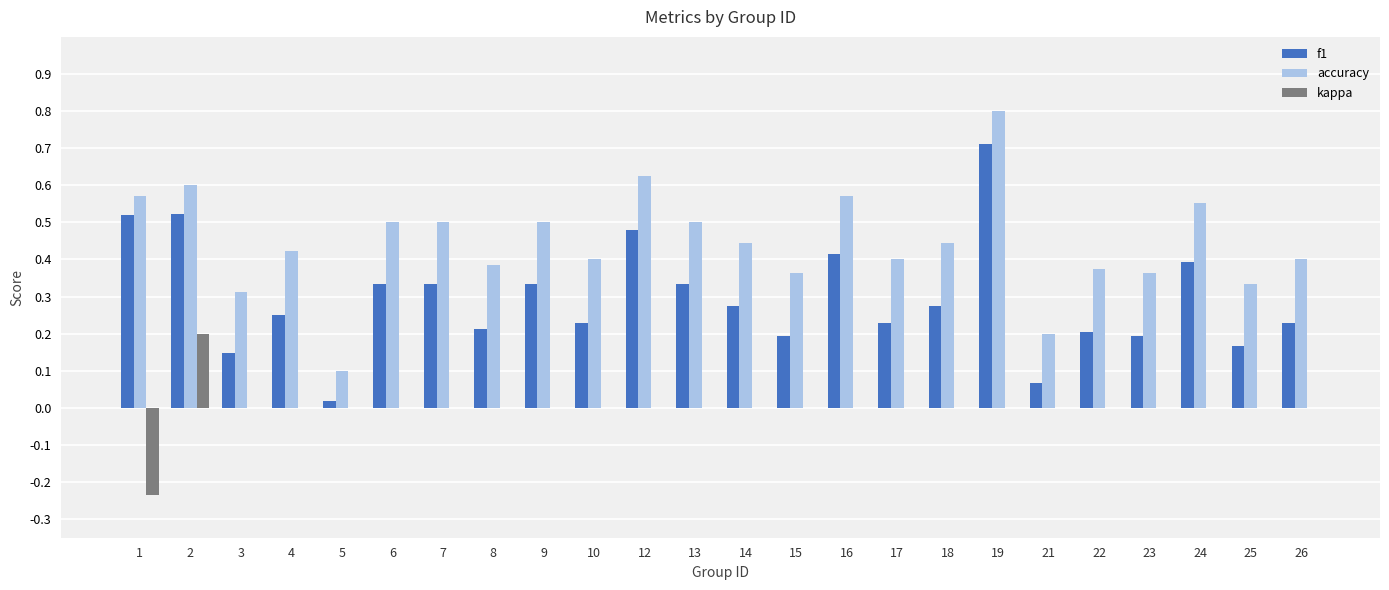

Which series has the largest total across all categories?

accuracy